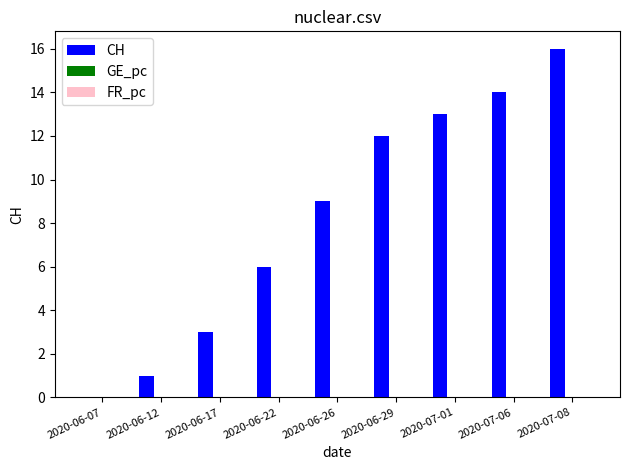

Are the bars grouped side by side (vs. stacked)?

Yes